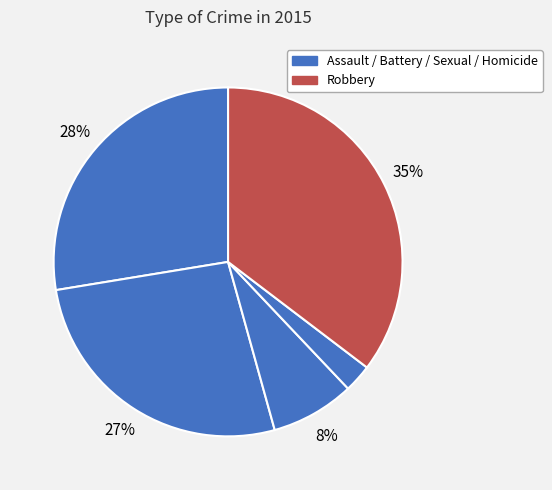

Is there any slice that represents more than half of the pie?

No